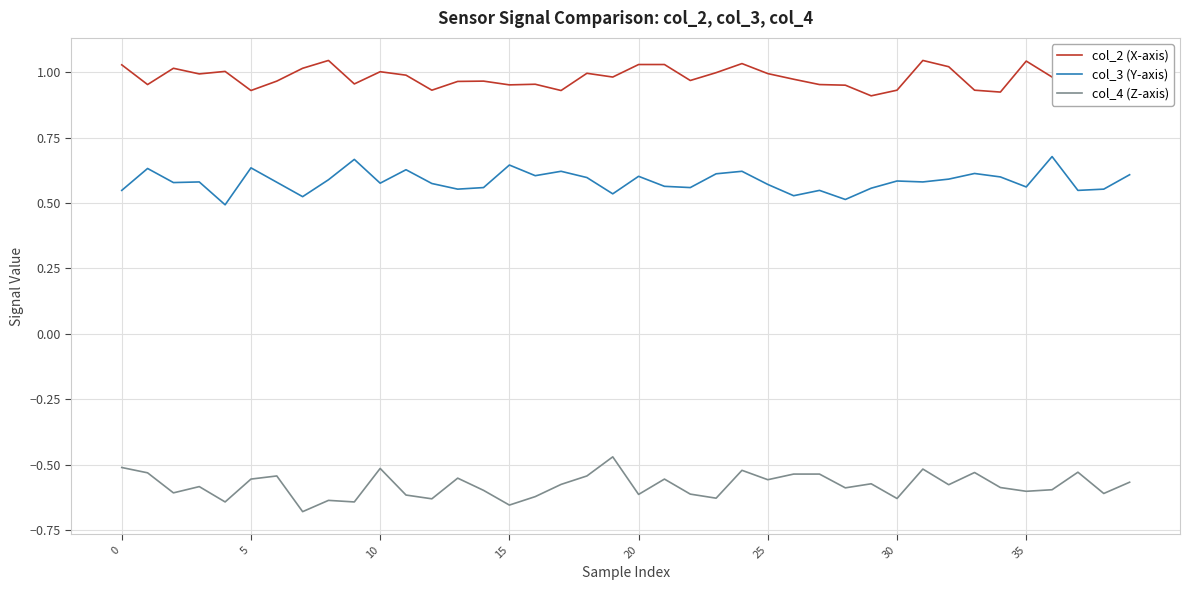

The col_4 (Z-axis) series shows -0.6 at 38. True or false?

True